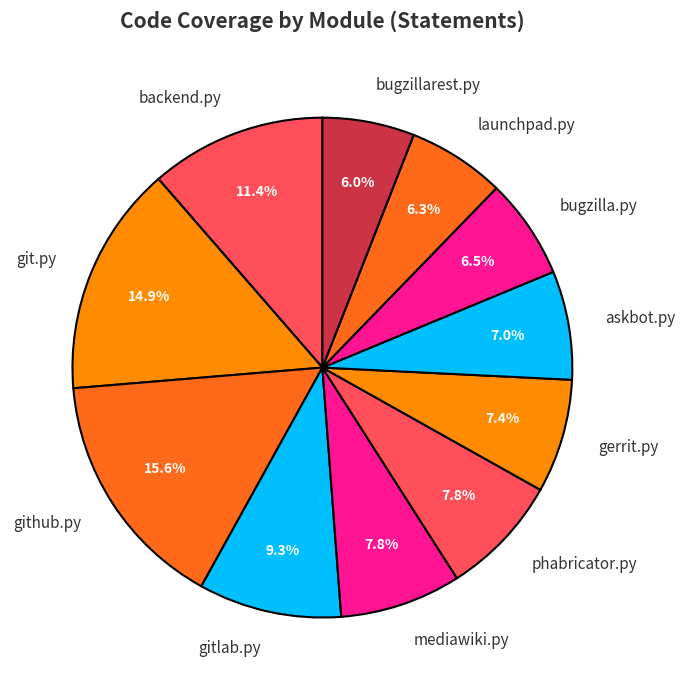

Is there any slice that represents more than half of the pie?

No